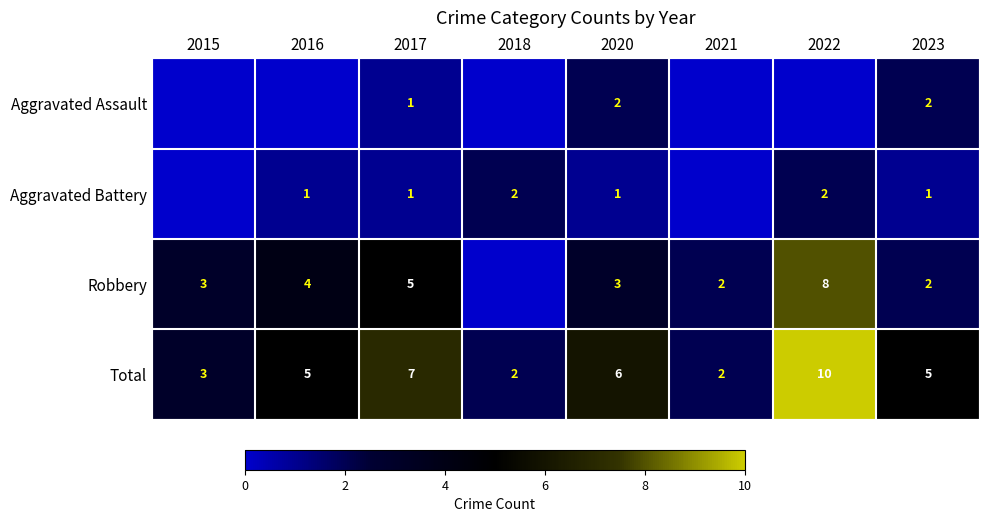

Which category has the highest value in the Total series?

2022